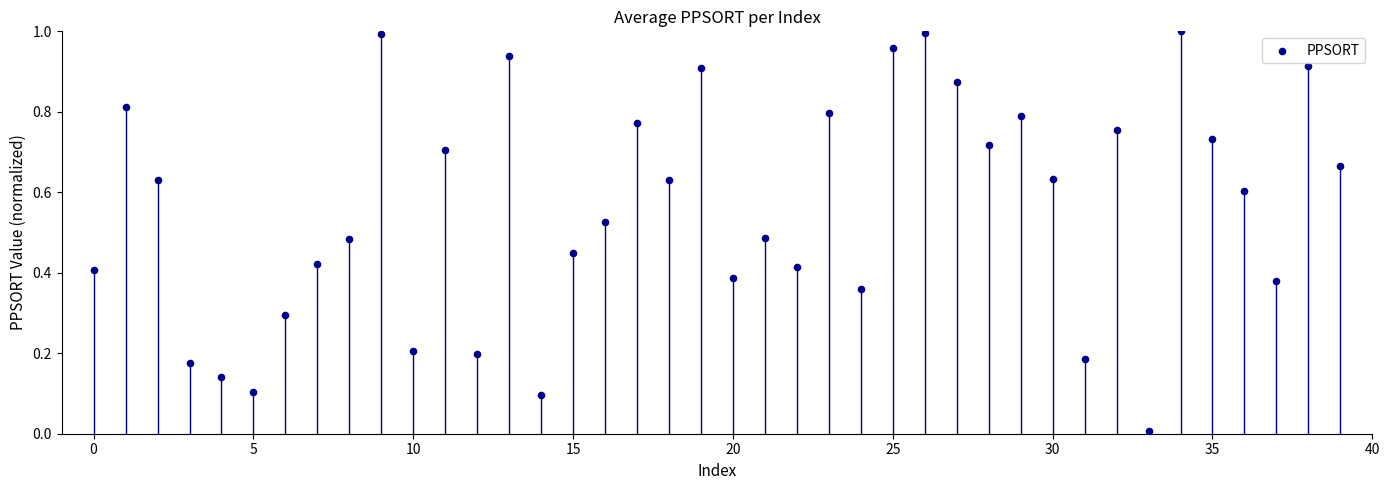

How many data points are displayed?

40